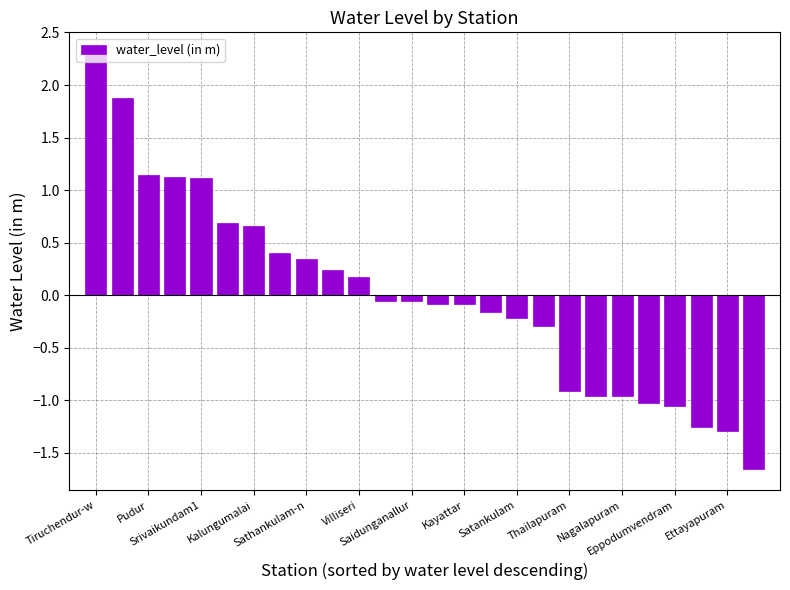

What is the value of the 18th bar from the left?

-0.3